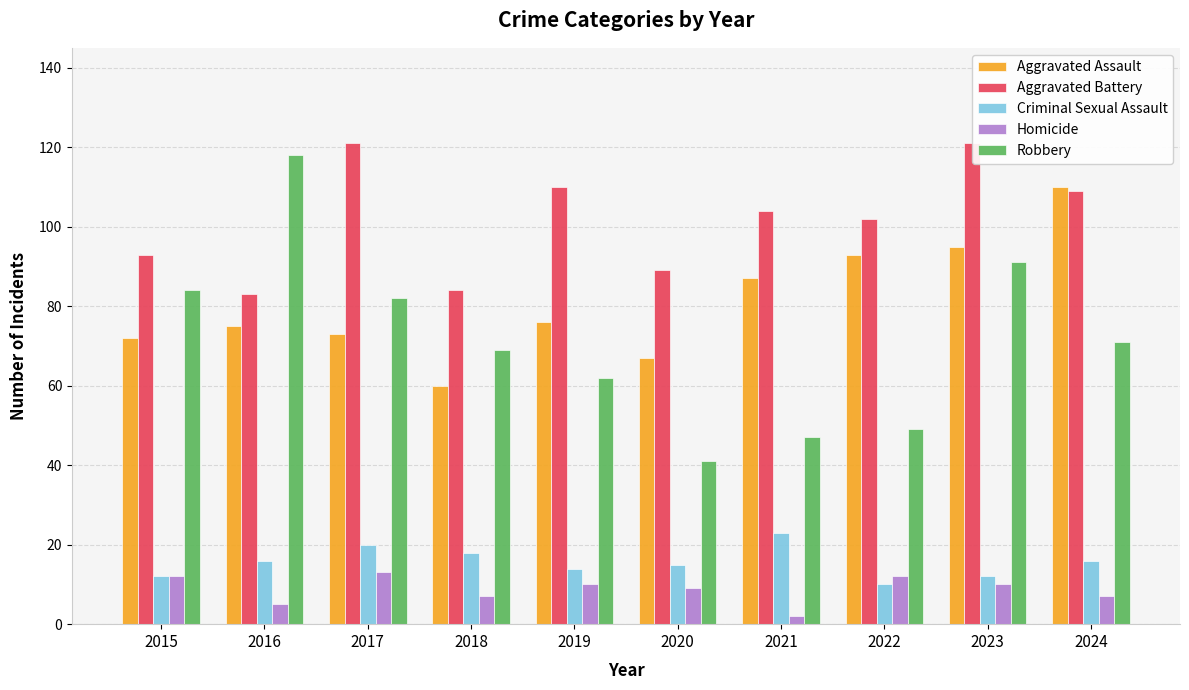

What is the average value of the Criminal Sexual Assault series?

16